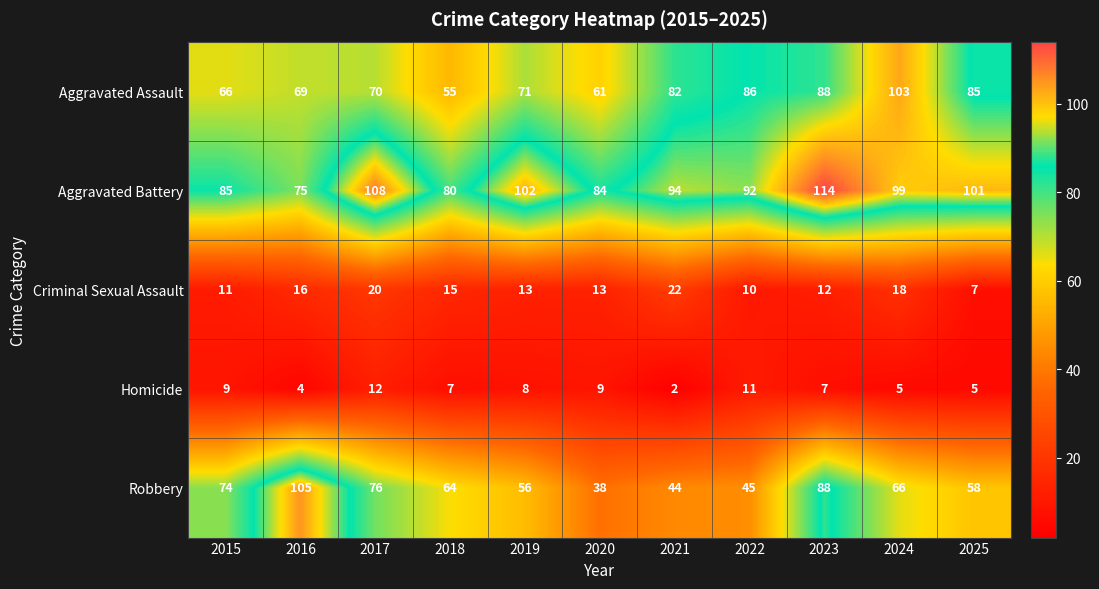

True or false: Homicide has a value of 2 at 2021.

True